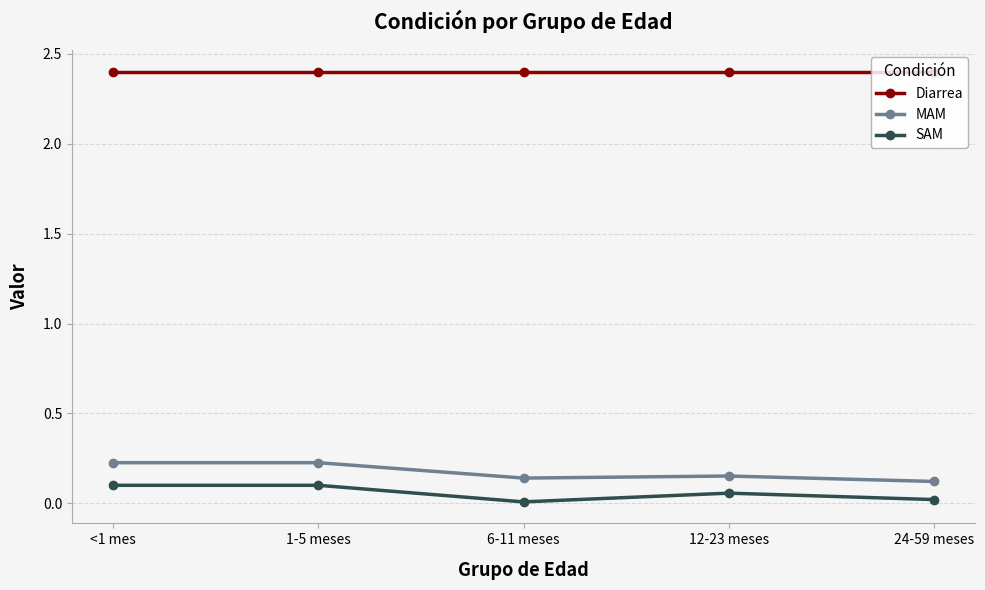

True or false: MAM and SAM cross at least once.

False